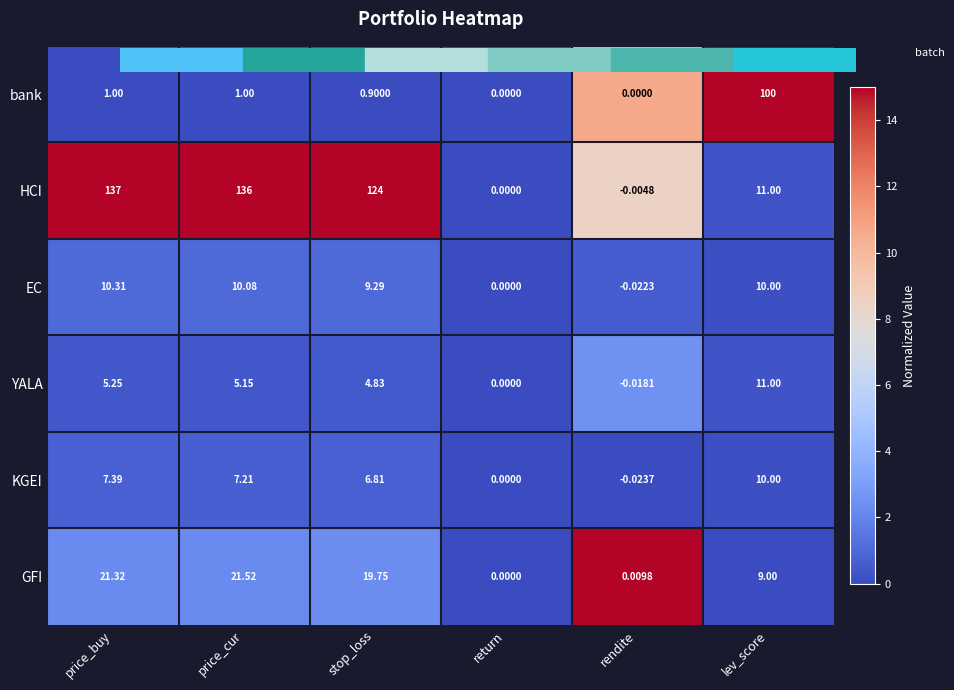

Which category has the lowest value across all series?

rendite